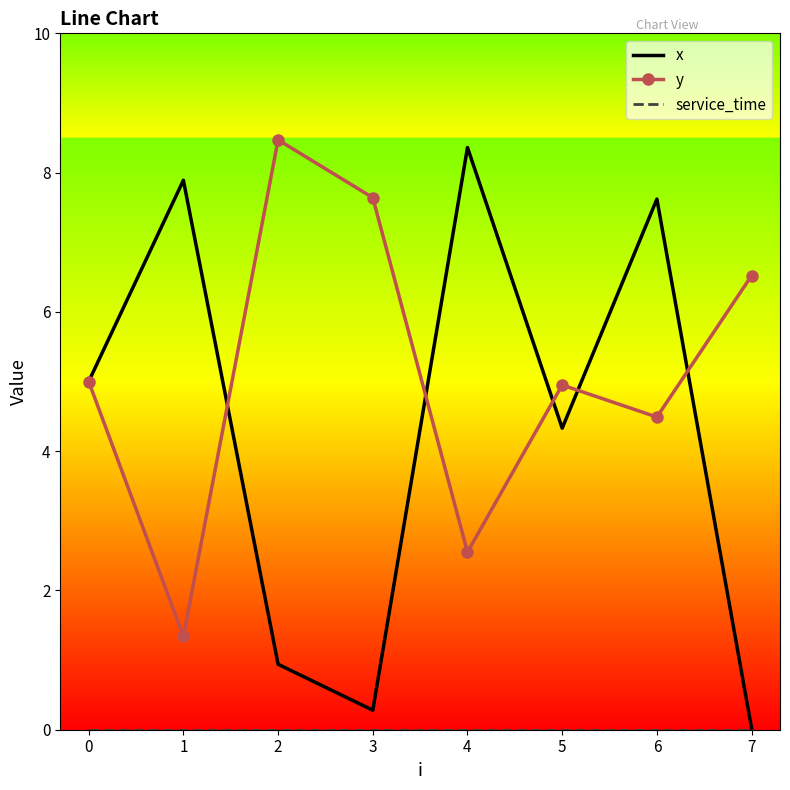

At how many categories does at least one series exceed 4?

8